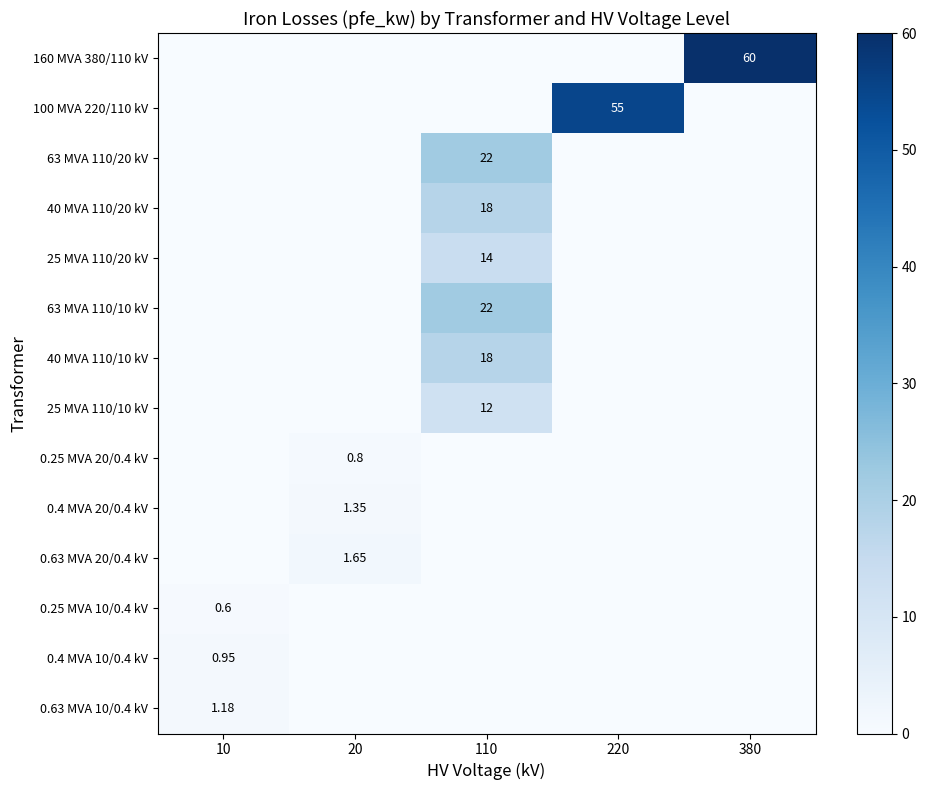

List the series in order of their peak value, lowest first.

0.25 MVA 10/0.4 kV, 0.25 MVA 20/0.4 kV, 0.4 MVA 10/0.4 kV, 0.63 MVA 10/0.4 kV, 0.4 MVA 20/0.4 kV, 0.63 MVA 20/0.4 kV, 25 MVA 110/10 kV, 25 MVA 110/20 kV, 40 MVA 110/20 kV, 40 MVA 110/10 kV, 63 MVA 110/20 kV, 63 MVA 110/10 kV, 100 MVA 220/110 kV, 160 MVA 380/110 kV